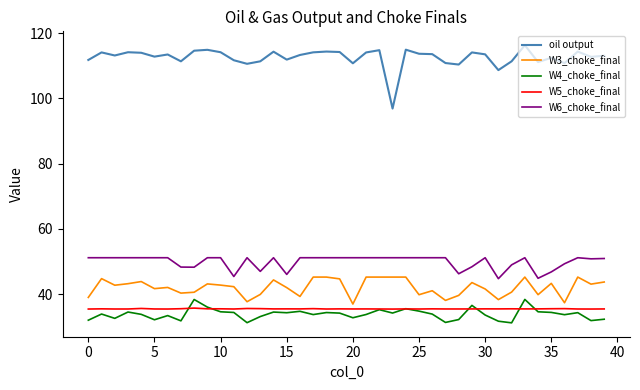

Which series has the largest total across all categories?

oil output